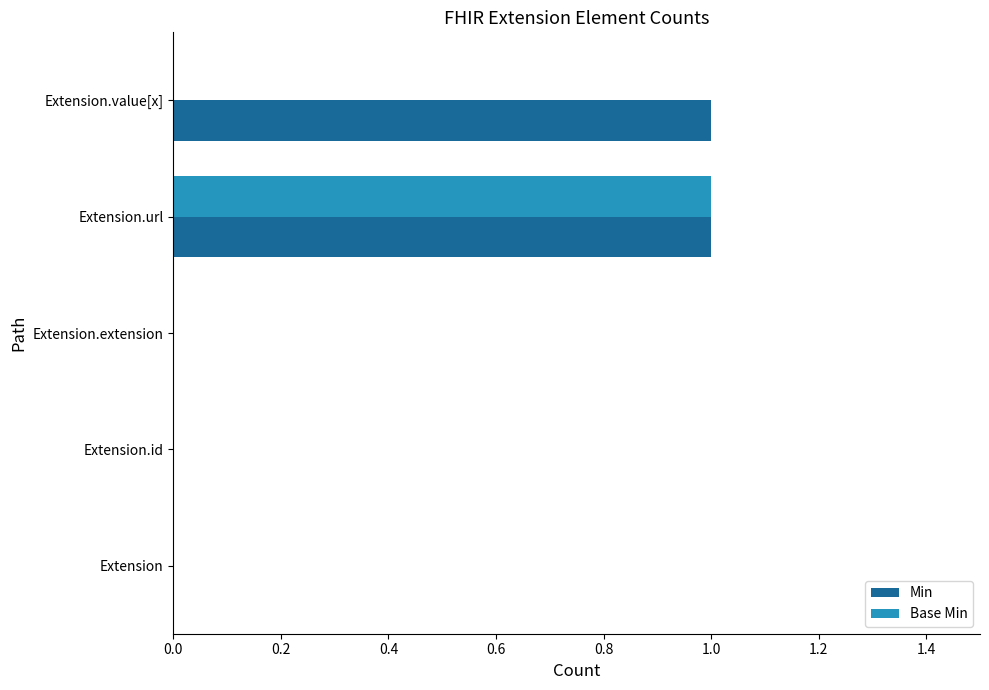

The value of Base Min at Extension.url is 1. True or false?

True